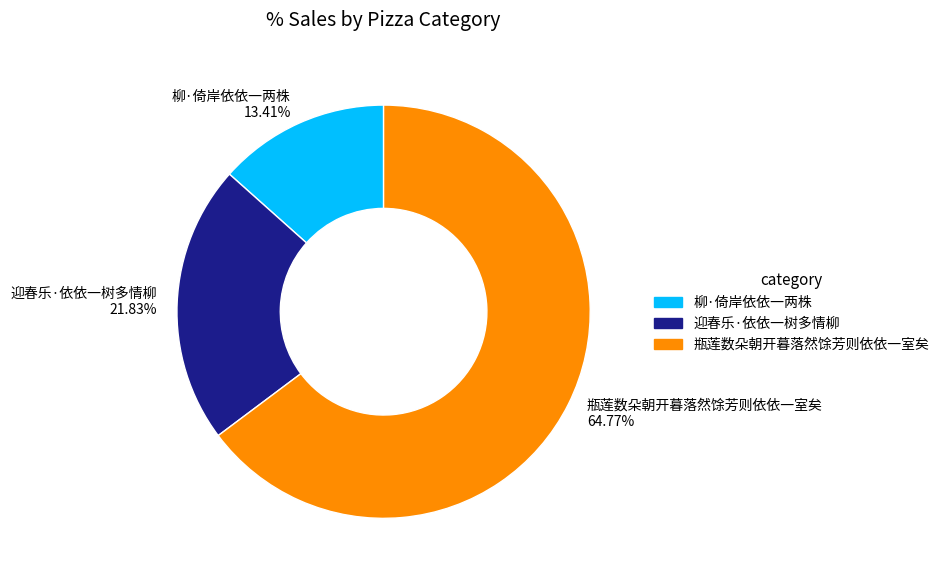

Is it true that 迎春乐·依依一树多情柳 is 22% of the pie?

True